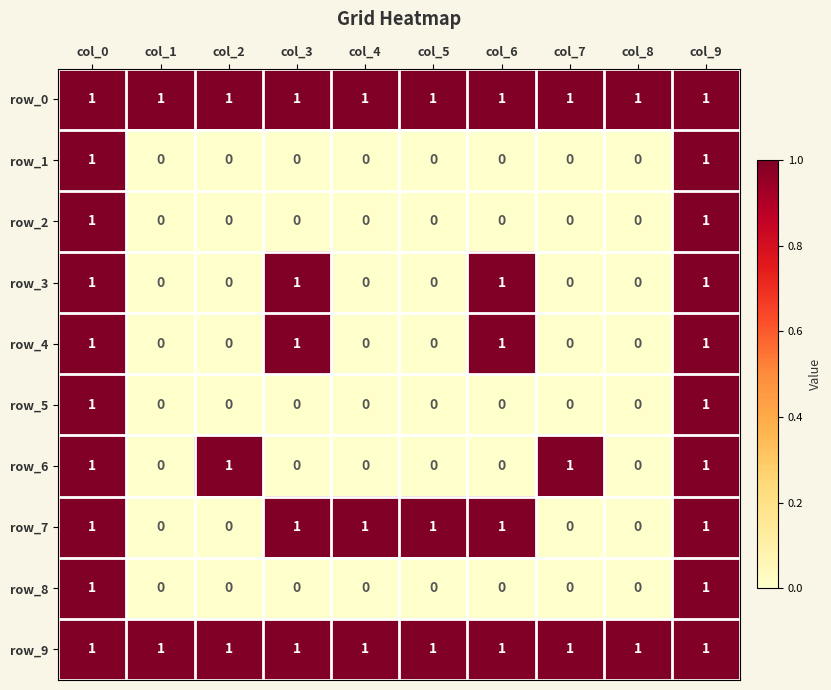

How many distinct data groups are displayed?

10